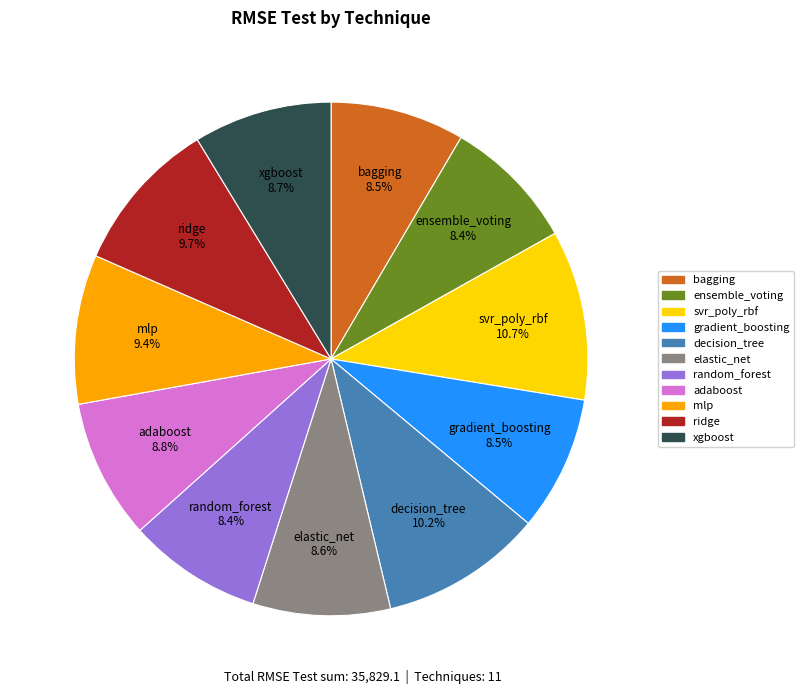

Combined, do random_forest and xgboost account for over 50%?

No